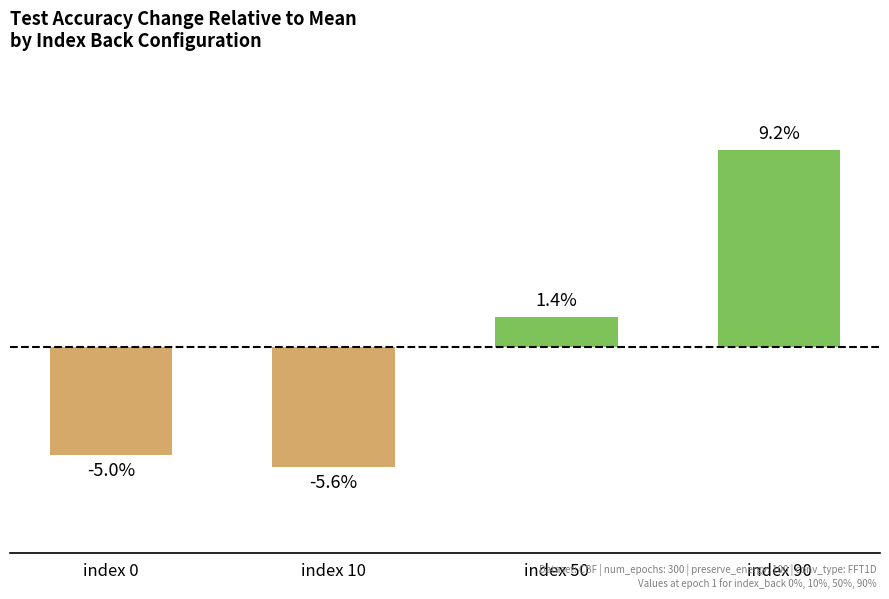

Which category has the lowest value across all series?

index 10